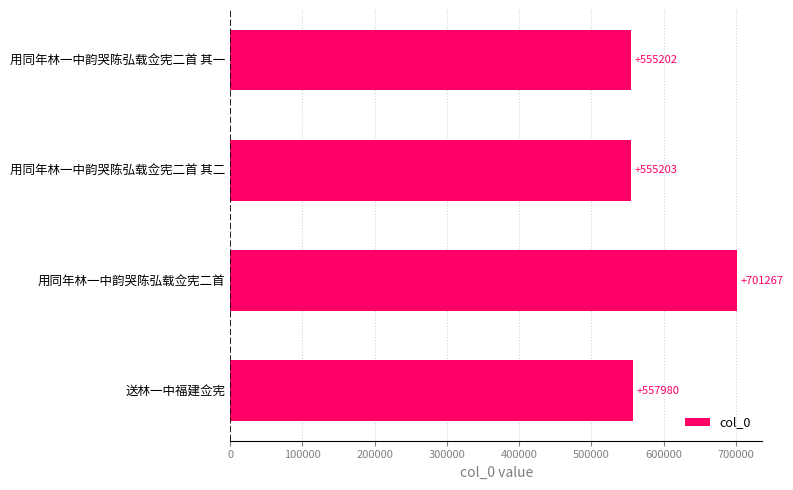

Are the bars grouped side by side (vs. stacked)?

No